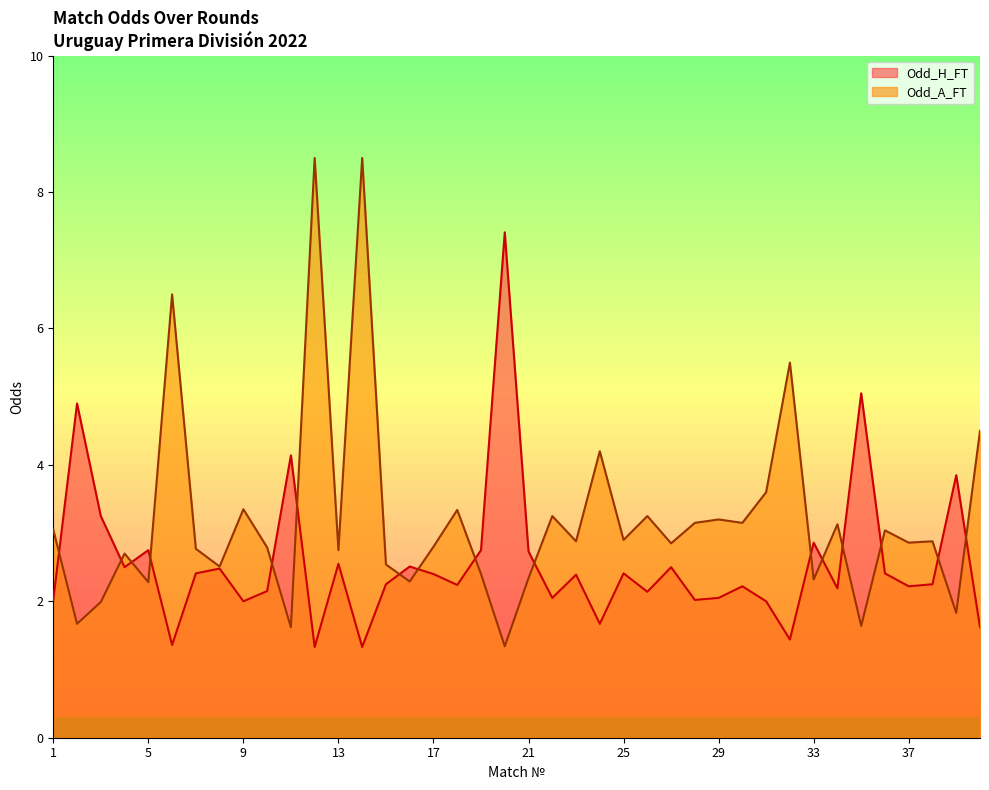

What is the average value of the Odd_A_FT series?

3.2